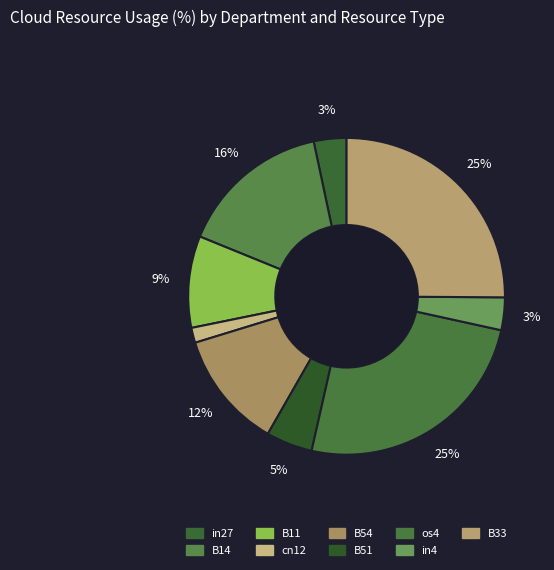

Combined, do B14 and in27 account for over 50%?

No